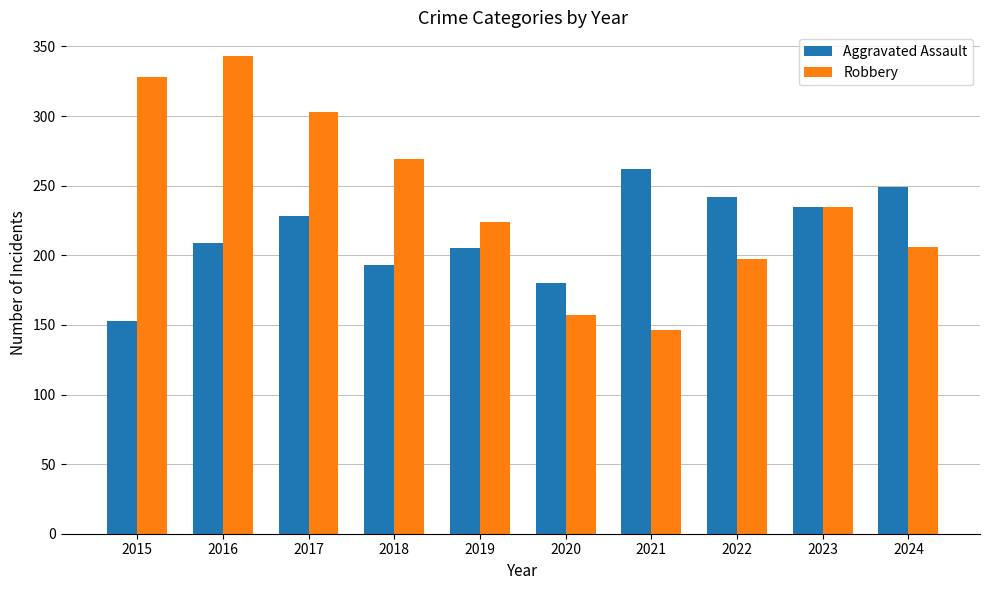

True or false: Robbery has a value of 146 at 2021.

True